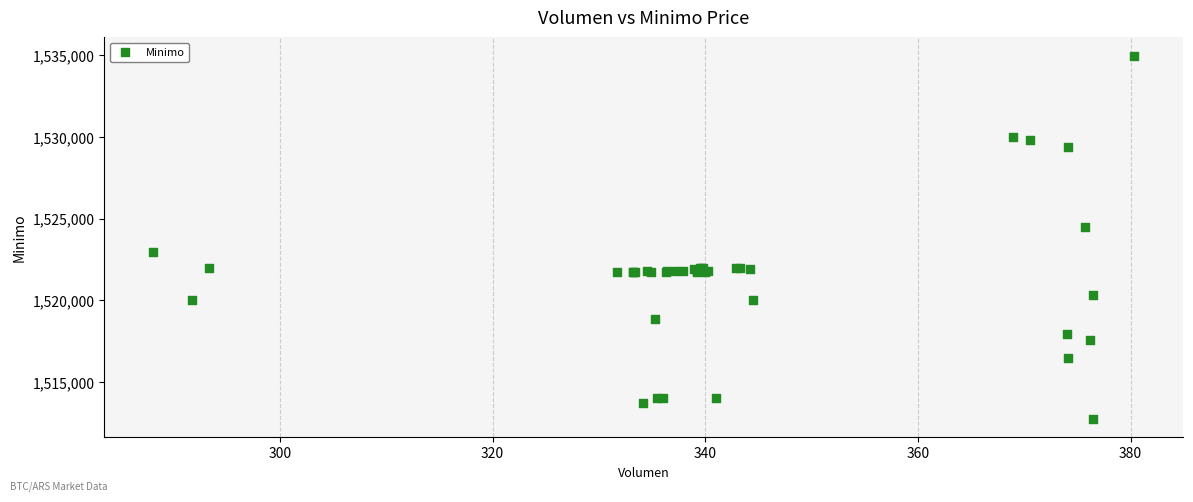

What Y value in the scatter plot is closest to 1523862?

1524513